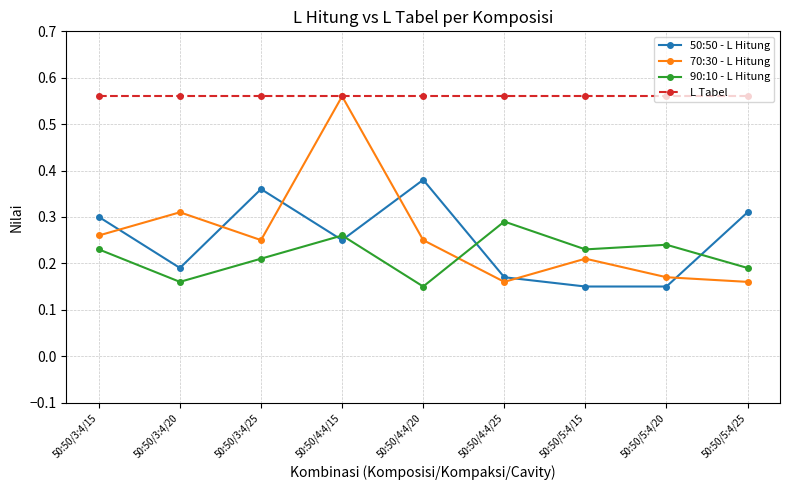

Is the value of 90:10 - L Hitung at 50:50/5:4/25 greater than the value of L Tabel at 50:50/5:4/20?

No